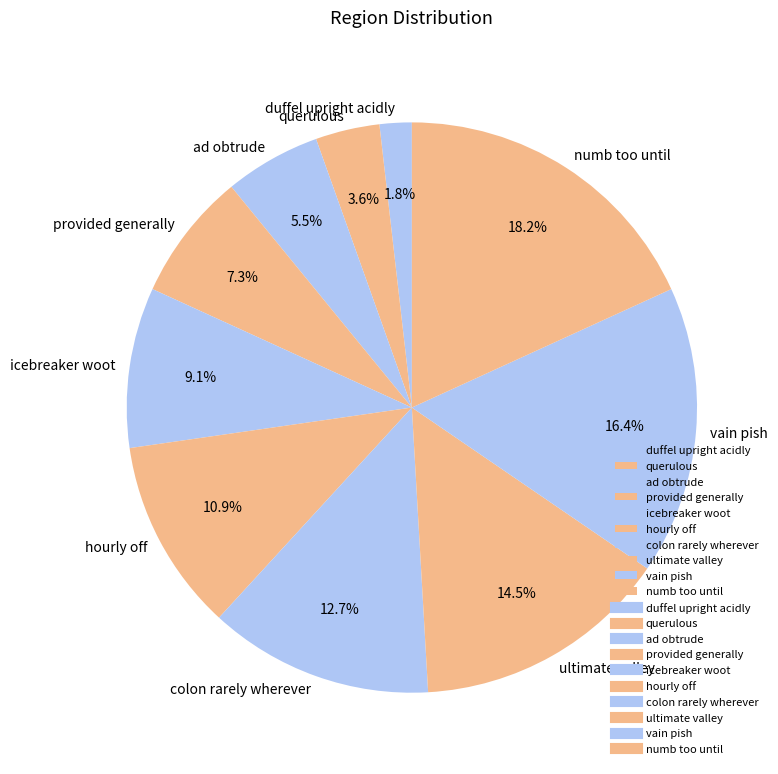

Which slice is the largest?

numb too until